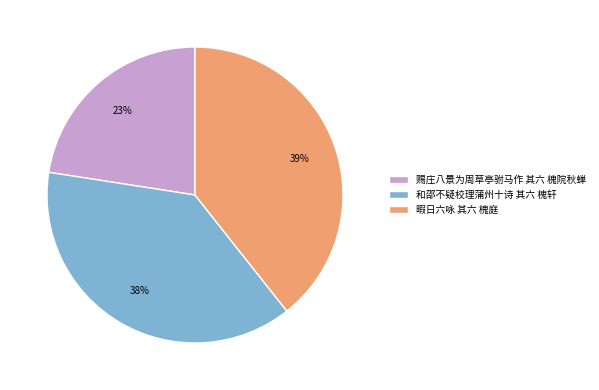

Is there a majority slice in this chart?

No